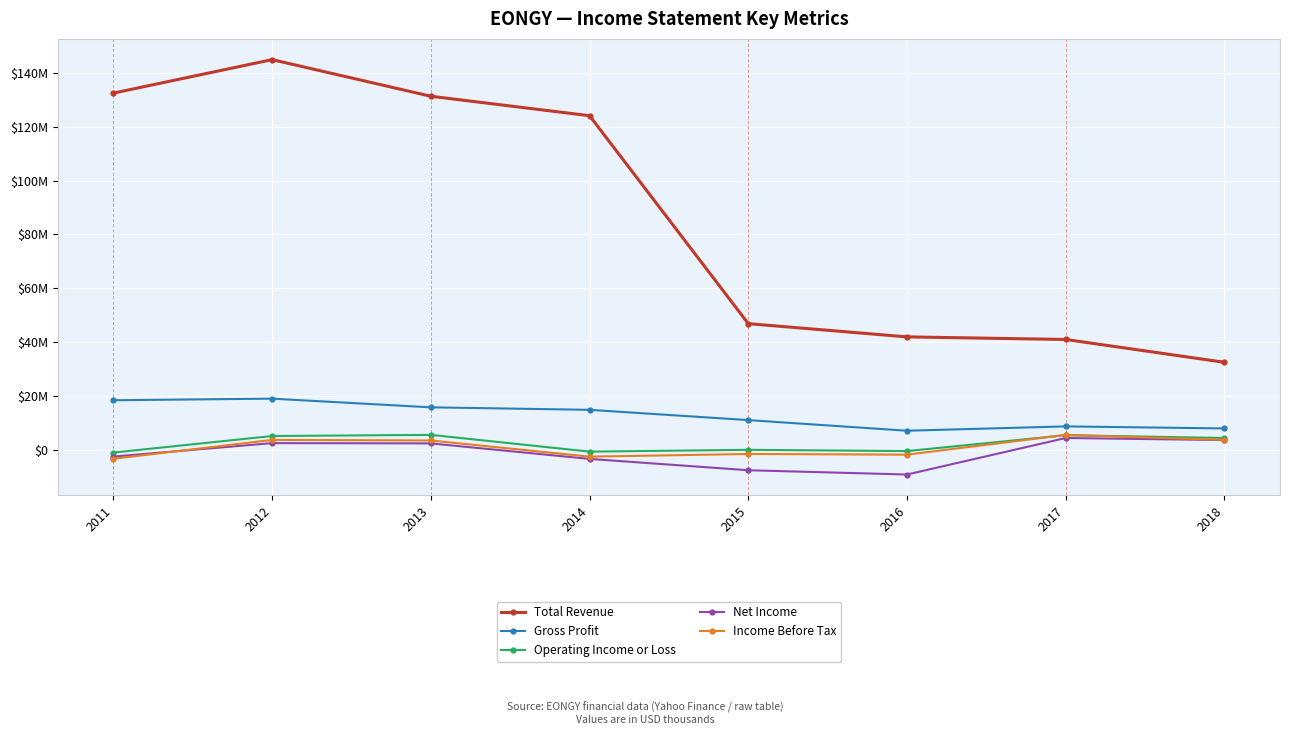

Is this an area chart (filled region under the line)?

No